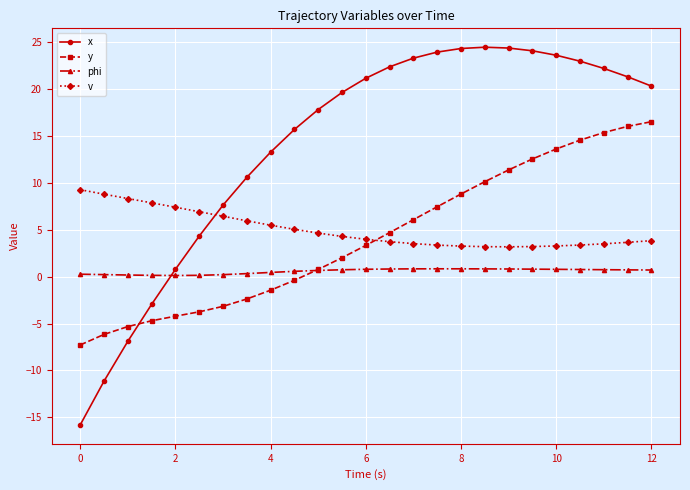

What is the average value of the phi series?

0.6